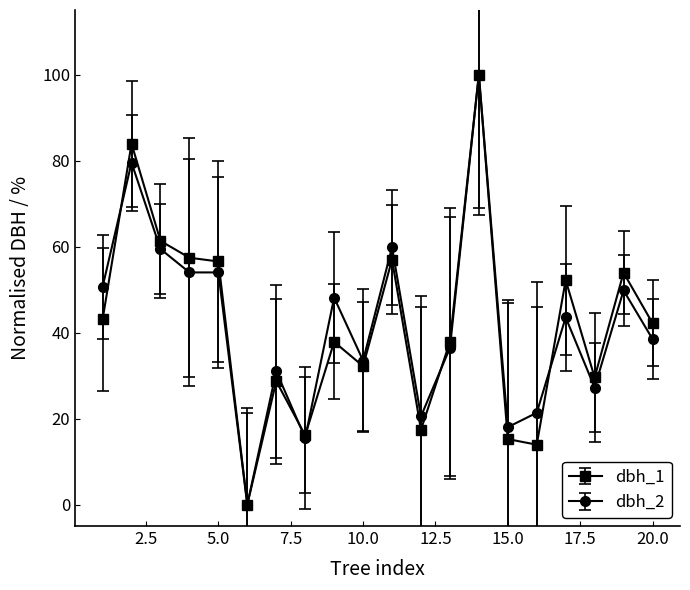

What is the maximum value for dbh_2?

100.0